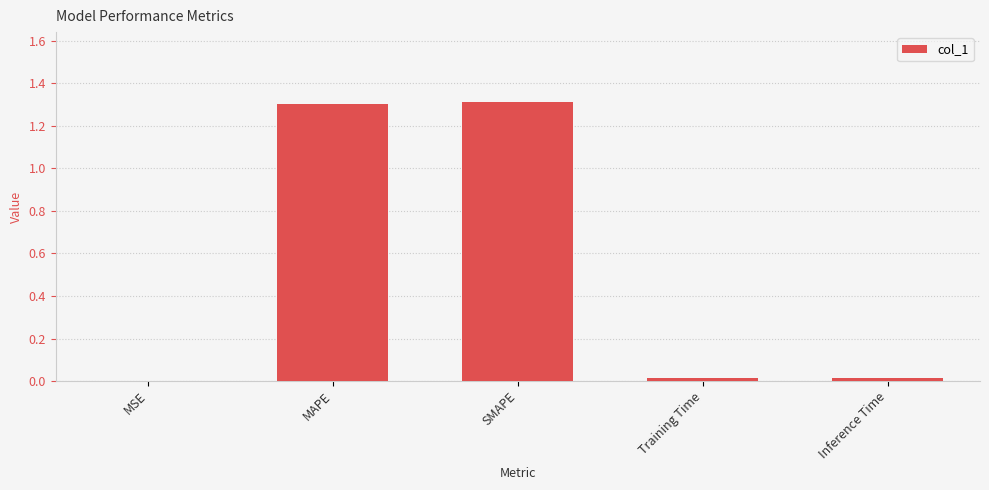

True or false: the data shows 1.3 at SMAPE.

True